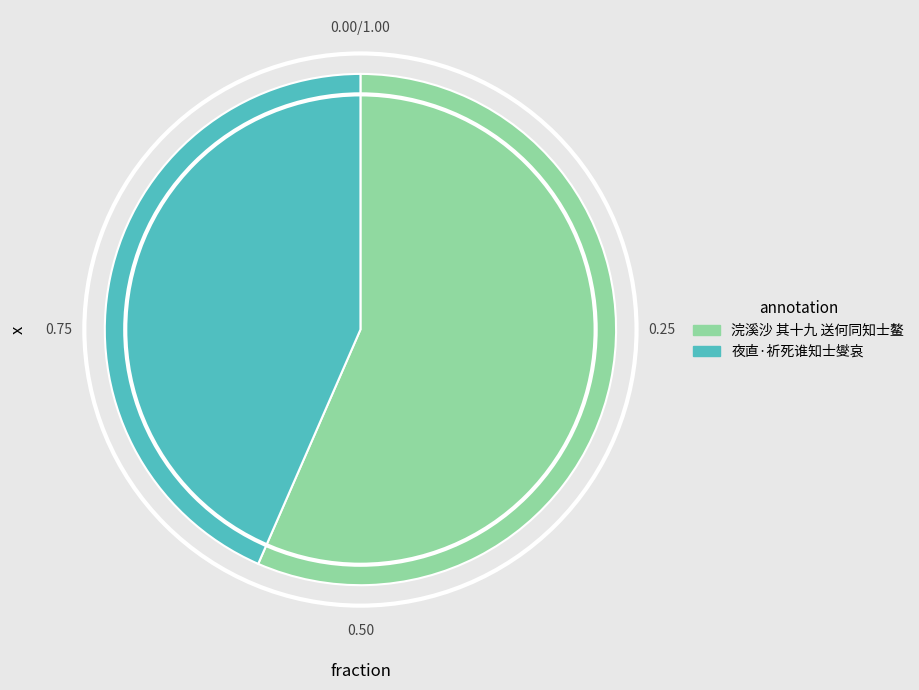

Is 夜直·祈死谁知士燮哀 the majority of the pie?

No